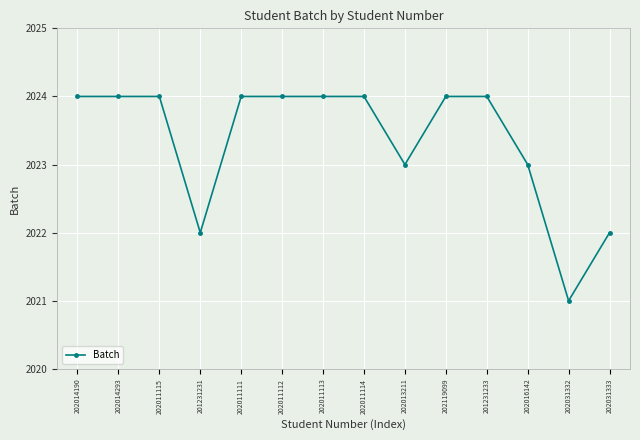

What is the greatest value displayed?

2024